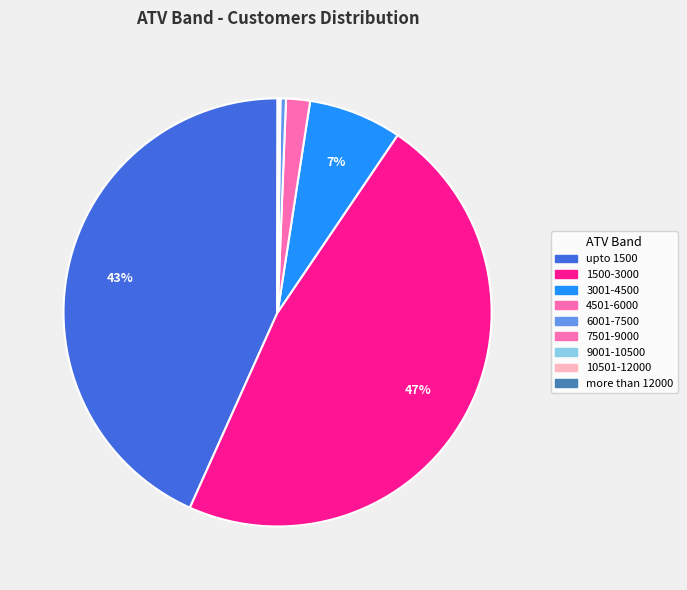

Rank the categories by value from lowest to highest.

10501-12000, more than 12000, 9001-10500, 7501-9000, 6001-7500, 4501-6000, 3001-4500, upto 1500, 1500-3000